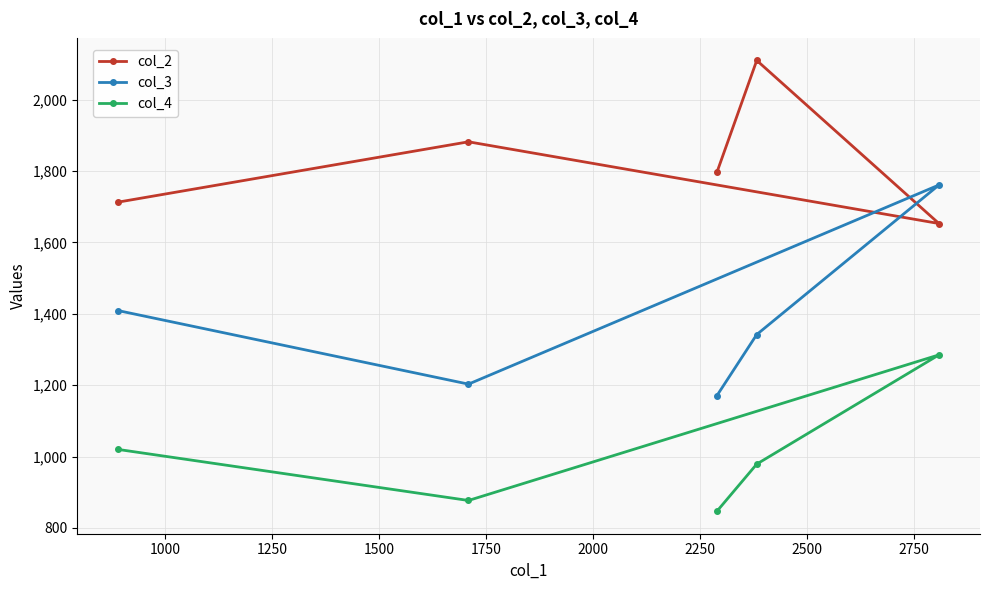

How many data points in col_4 are less than 979?

2